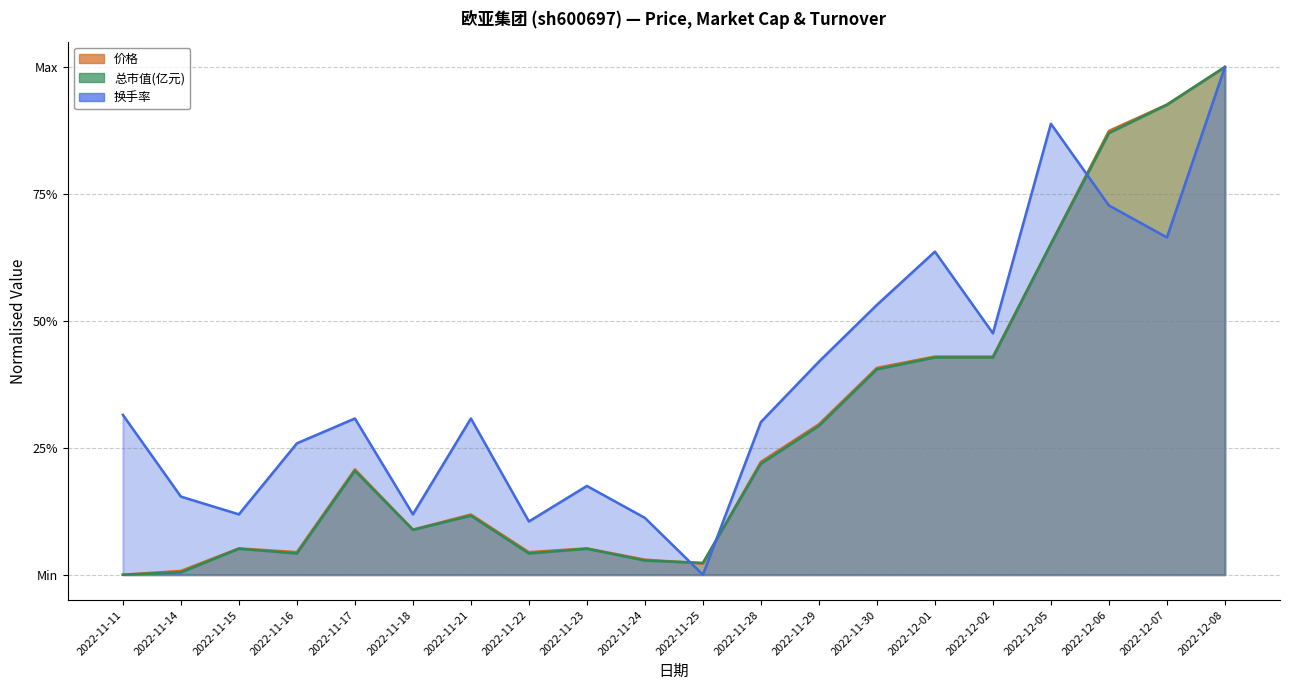

In 换手率, how many points are lower than both neighbors (excluding endpoints)?

6